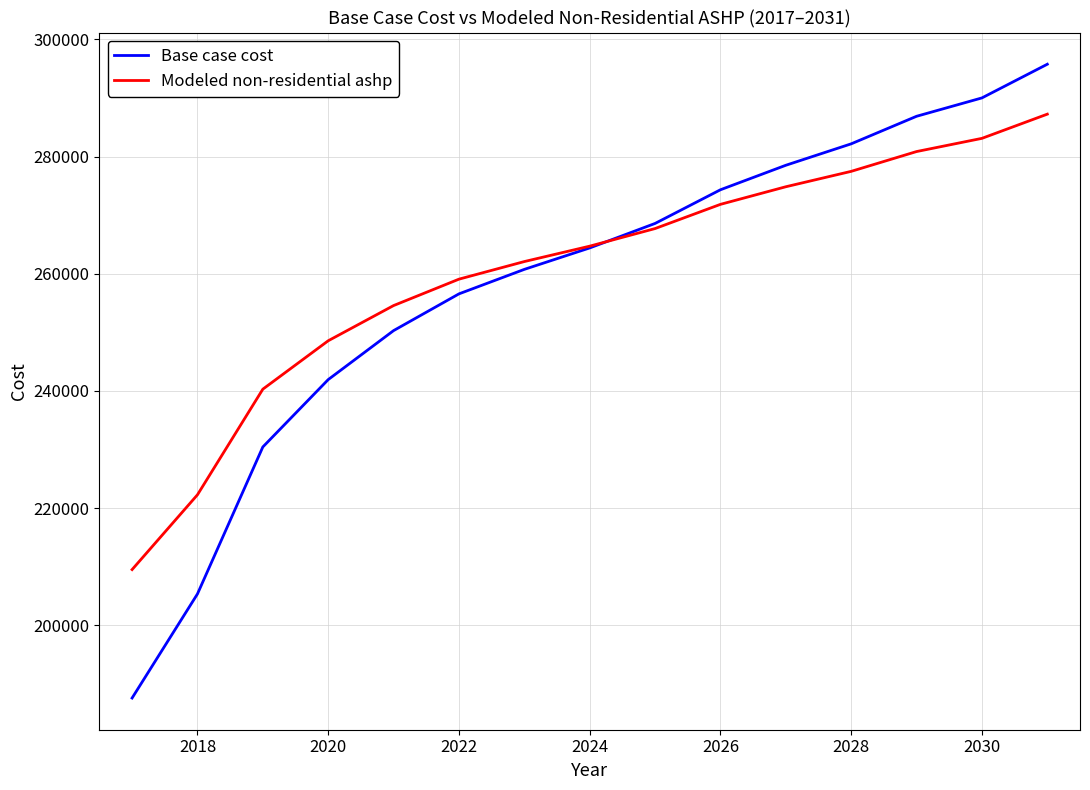

What is the minimum value shown in the chart?

187564.9